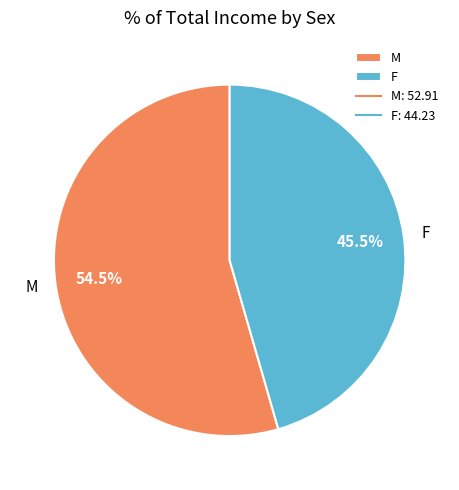

Which has a higher value, F or M?

M